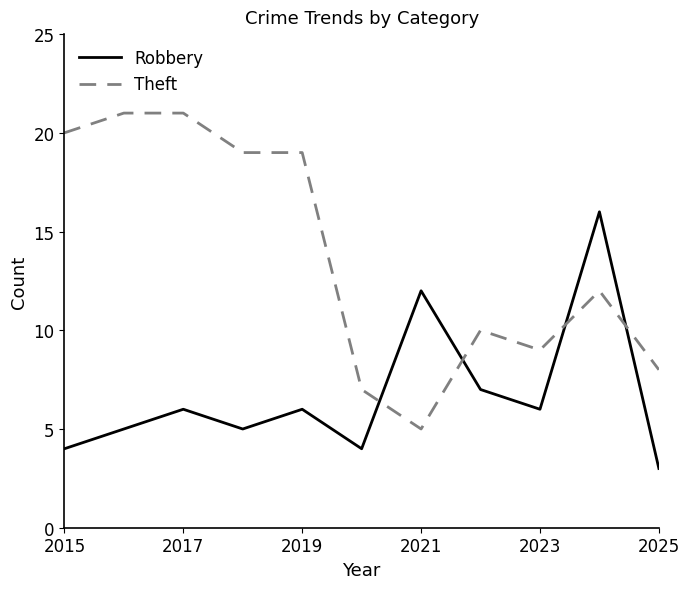

What is the difference between the maximum and minimum values in the Robbery series?

13